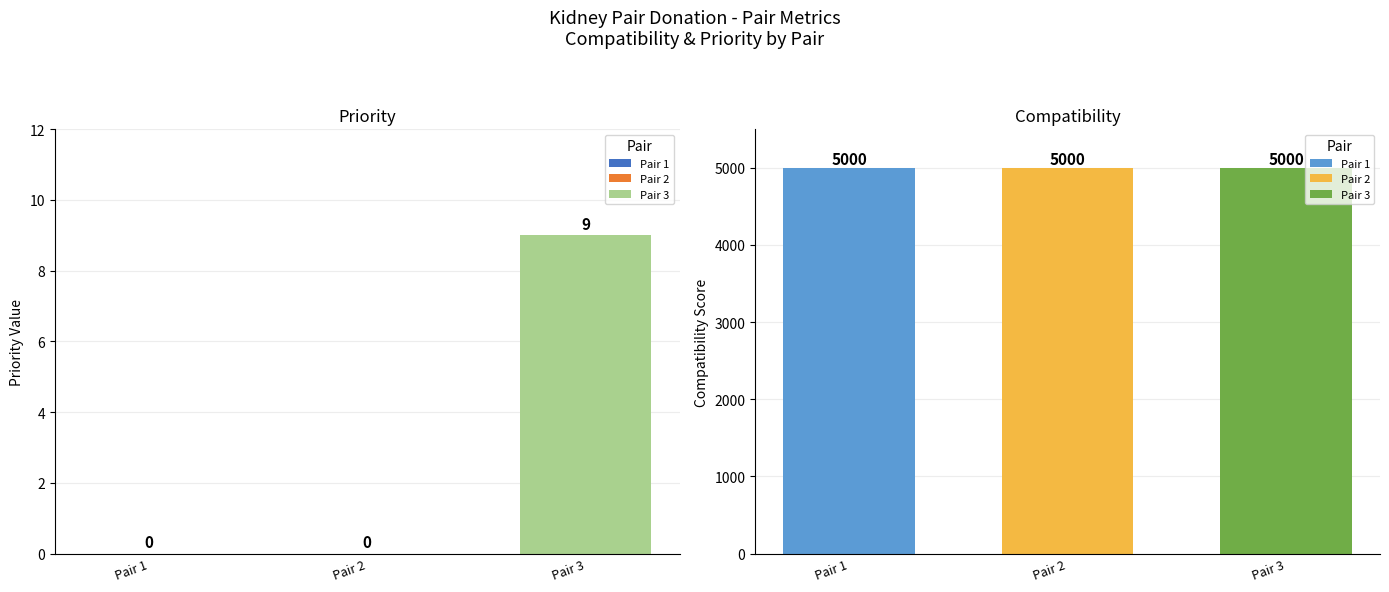

Reading left to right, list all the values displayed in this chart.

Priority: 1=0	2=0	3=9
Compatibility: 1=5000	2=5000	3=5000